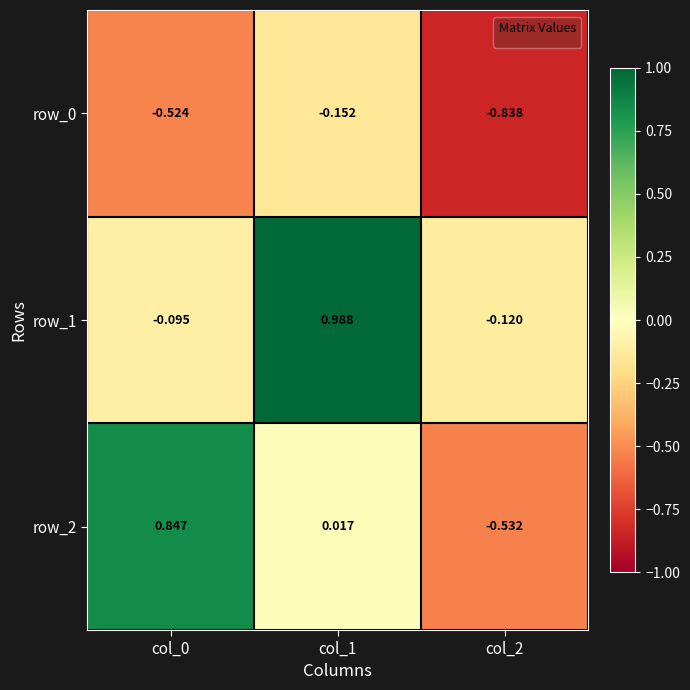

Is the value of row_2 at col_1 greater than the value of row_0 at col_2?

Yes